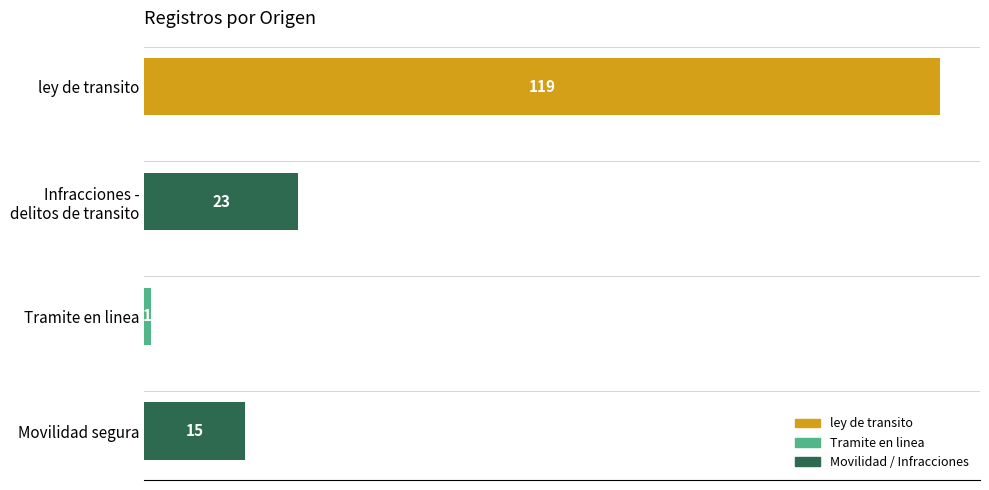

How many data points are less than 23?

2